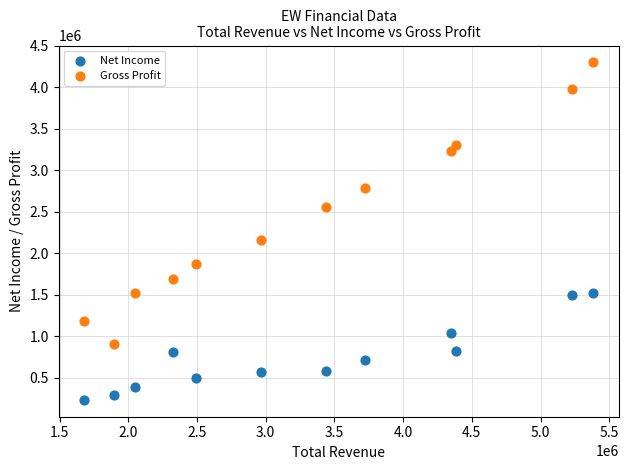

What is the X range (max minus min) for the scatter plot?

3703800